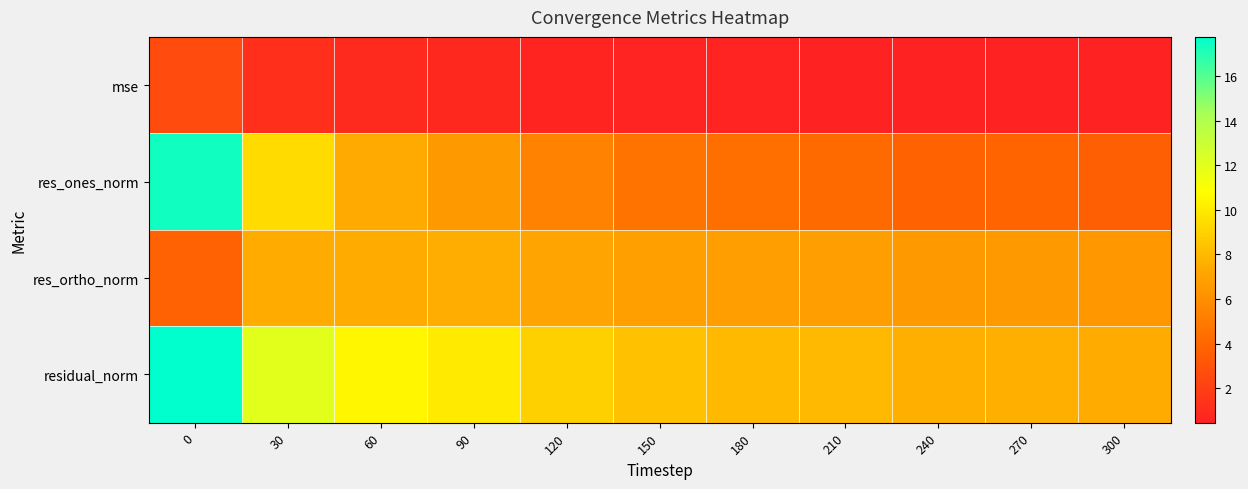

Which series has the widest spread of values?

res_ones_norm